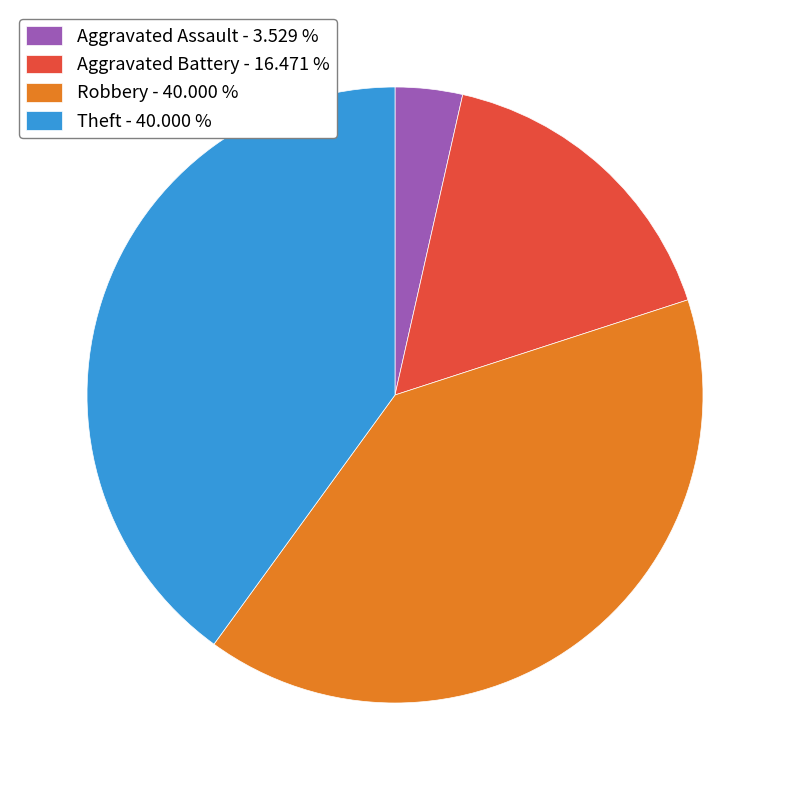

Does any single category account for the majority?

No